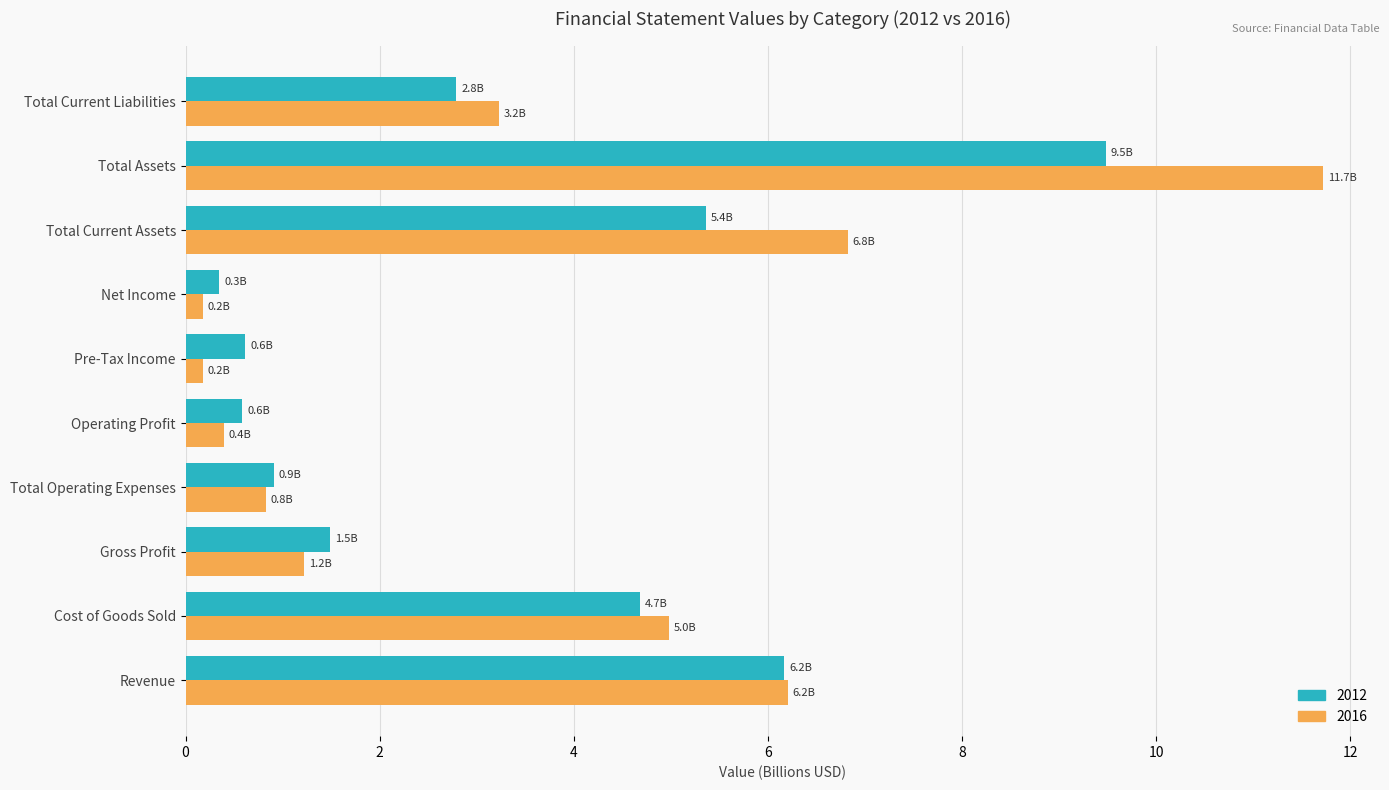

At Total Assets, list the series in order from largest to smallest.

2016, 2012